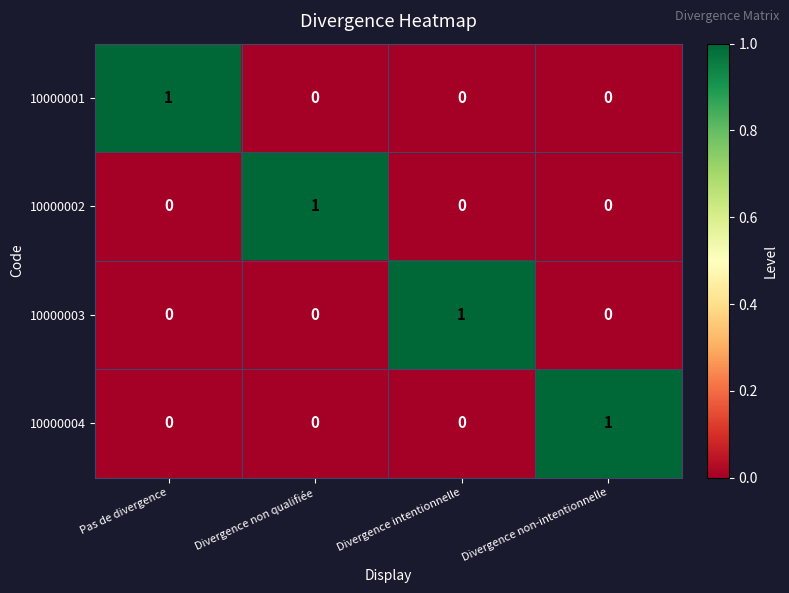

At how many categories does at least one series exceed 0?

4